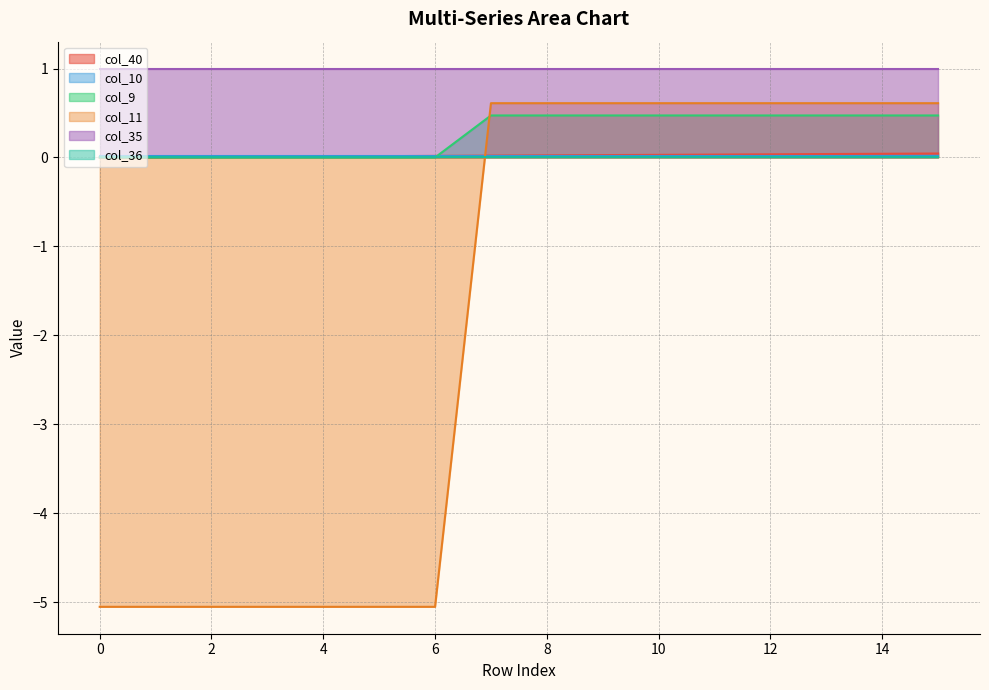

How many data points in col_11 are less than 0?

7